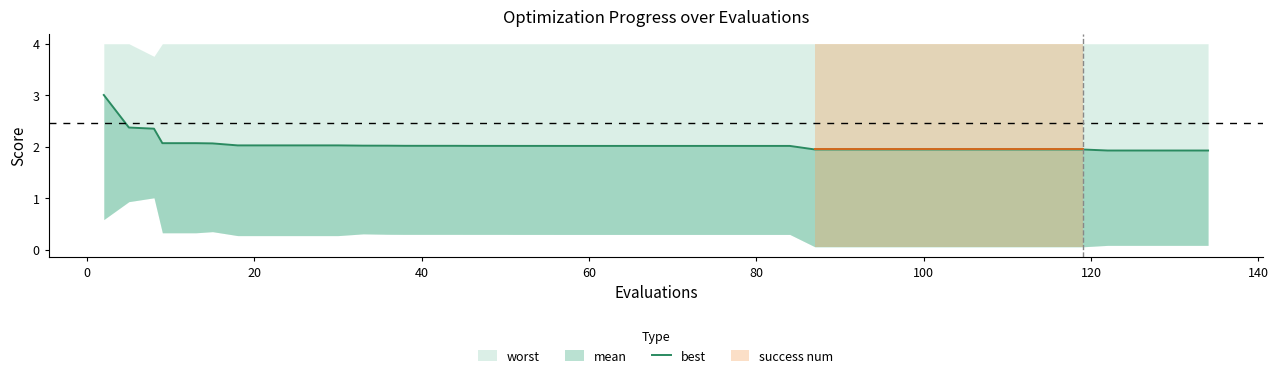

Does the chart have visible grid lines?

No